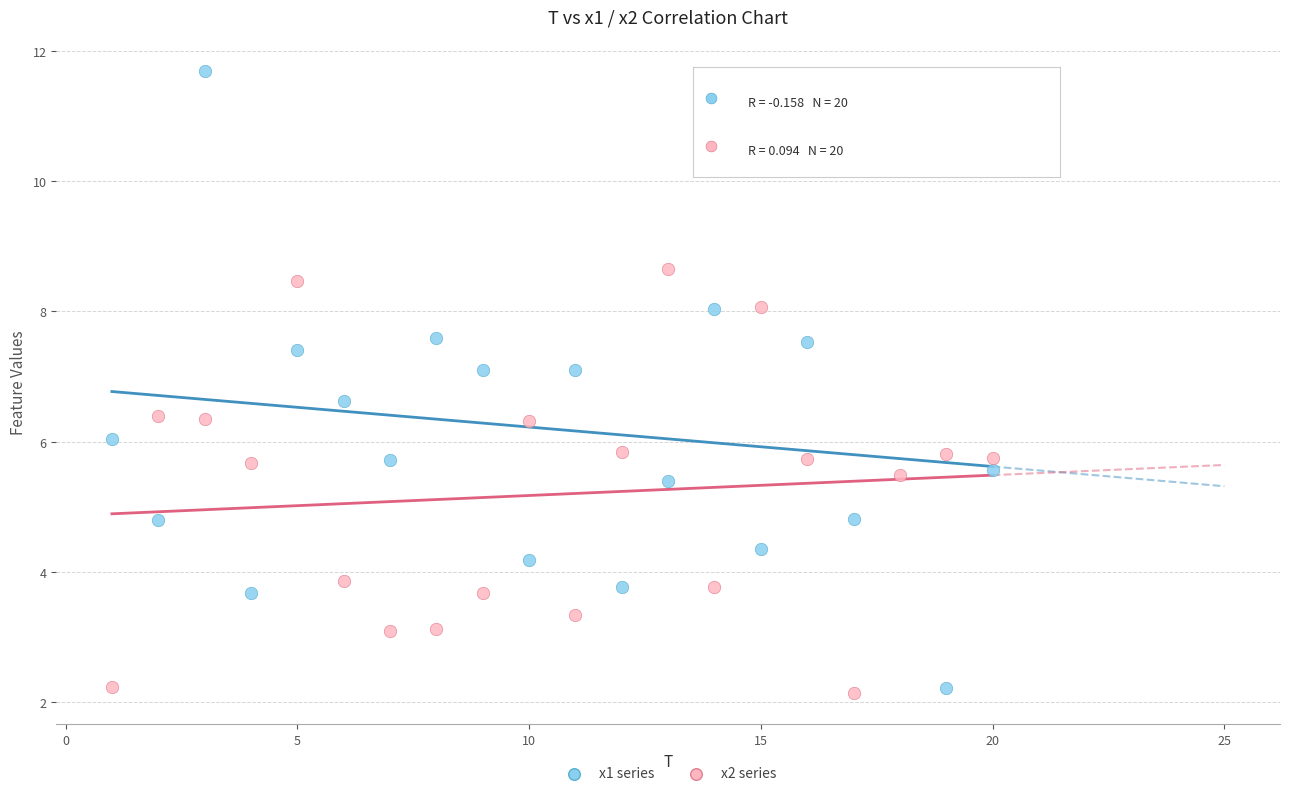

What is the X range (max minus min) for the scatter plot?

19.0